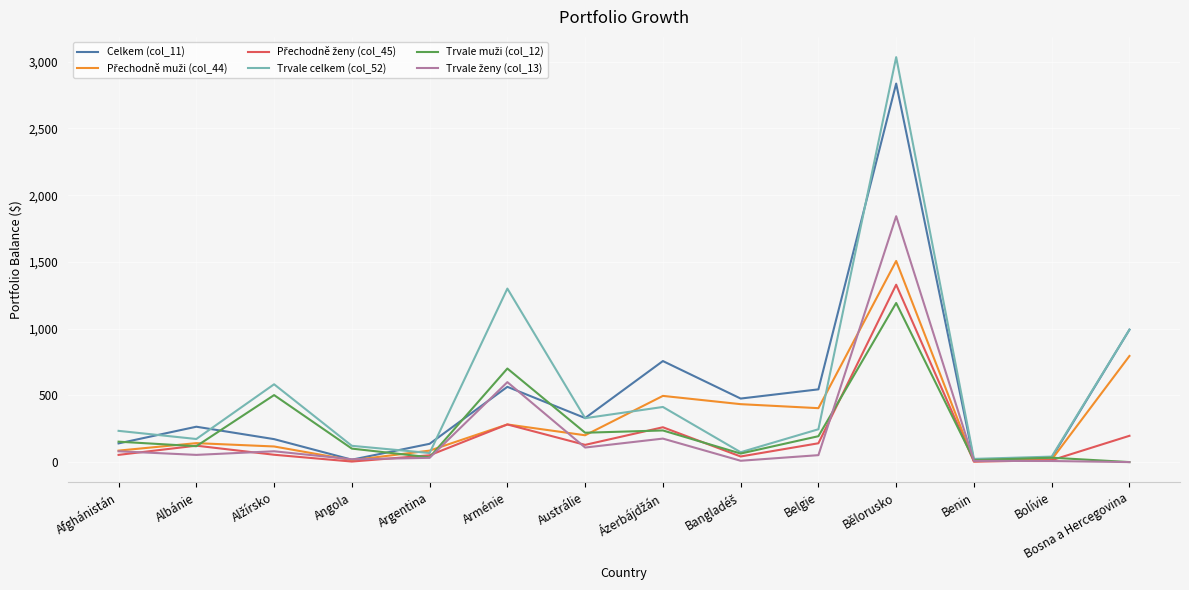

At which category does the chart reach its peak across all series?

Bělorusko